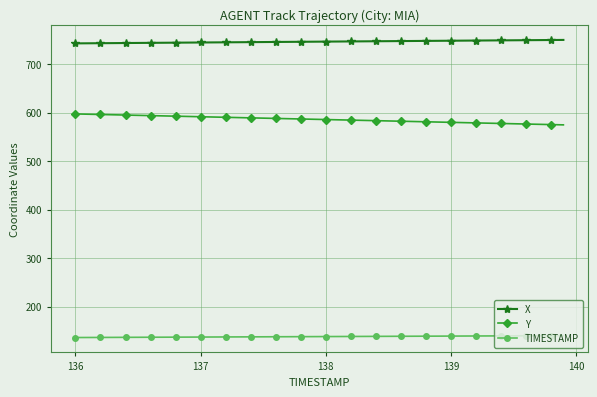

What is the difference between the second highest and minimum values in the Y series?

22.0